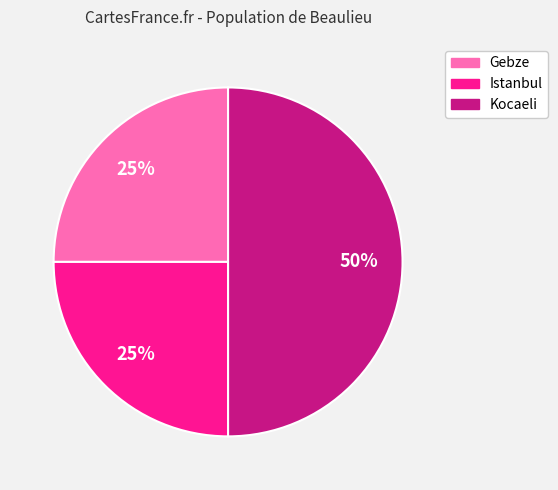

Does Istanbul represent more than half of the total?

No